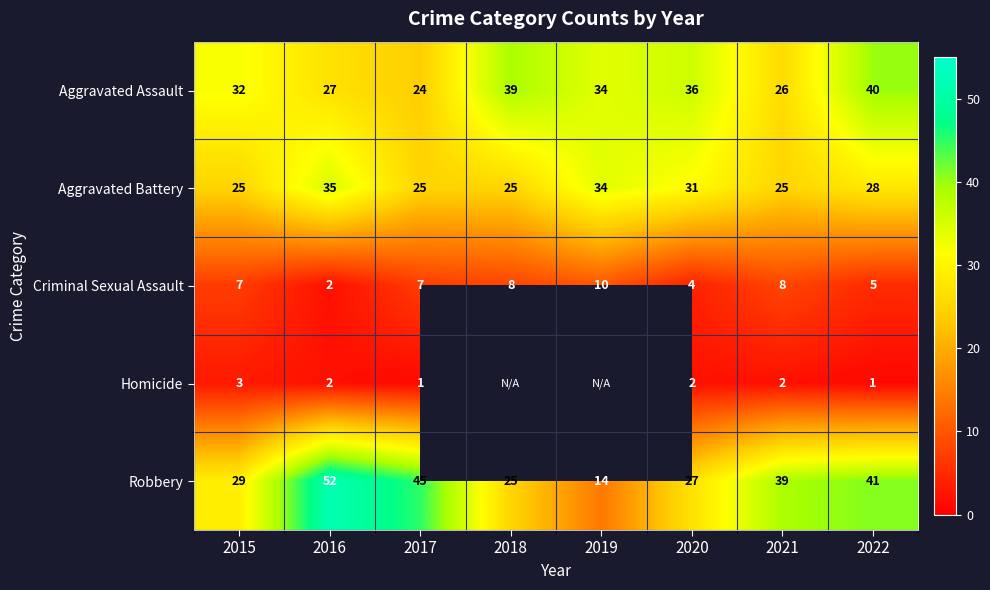

True or false: Homicide has a value of 1 at 2022.

True